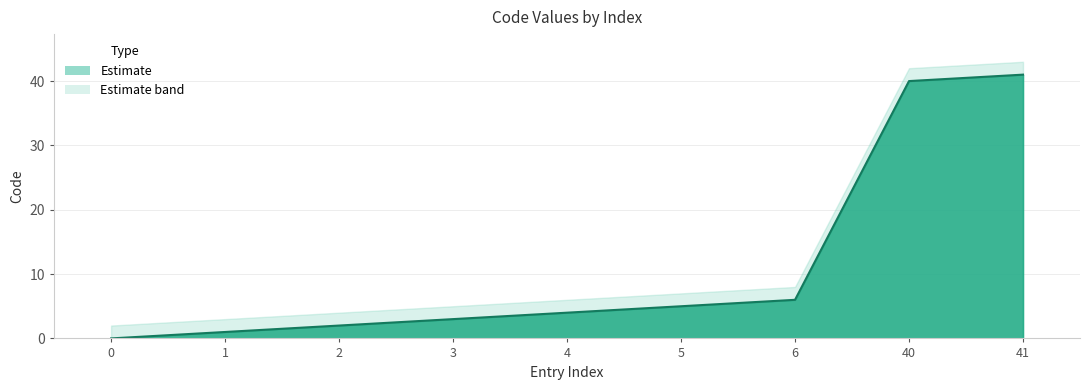

What is the difference between the maximum and minimum values?

41